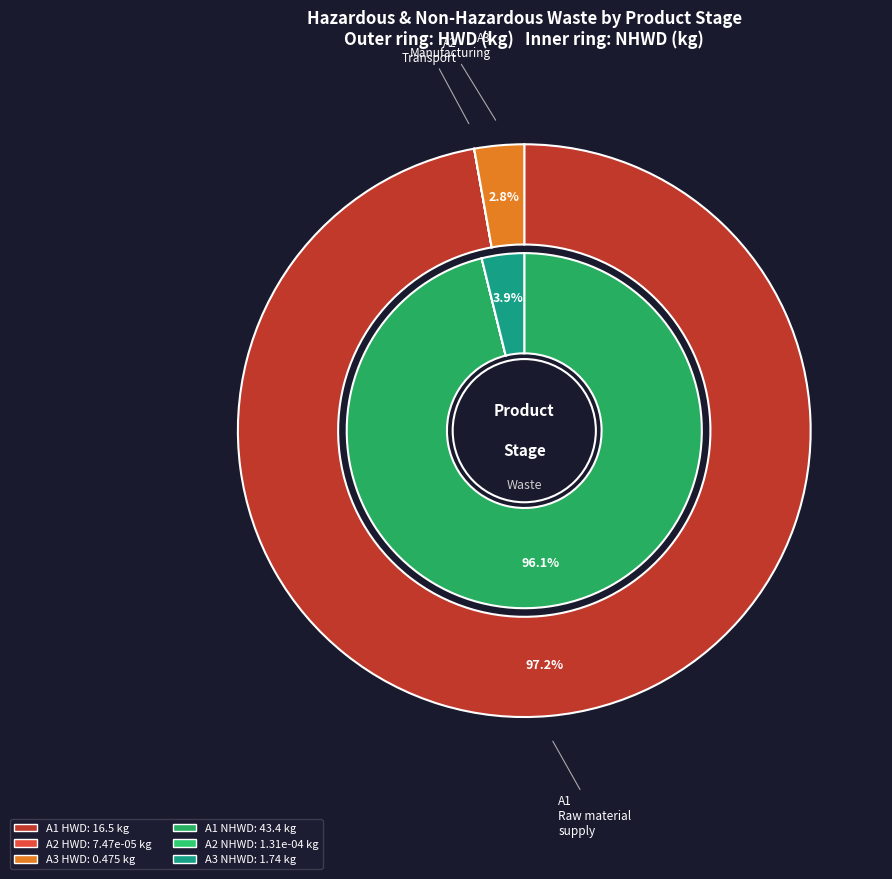

To the nearest percent, what is the difference between the largest and smallest slice percentages?

97%